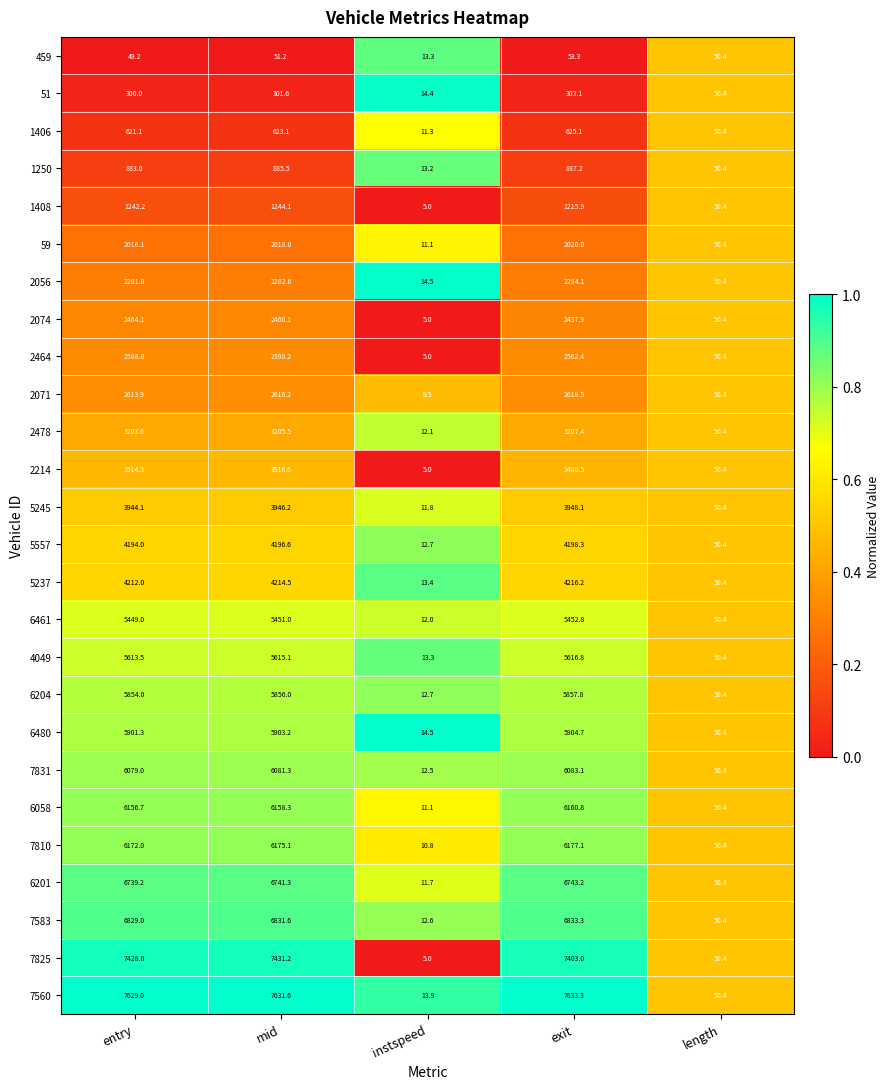

The 6201 series shows 6741.3 at mid. True or false?

True